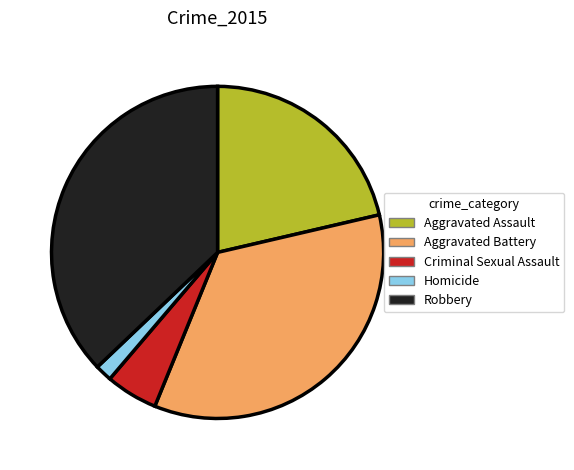

Which slice is the largest?

Robbery